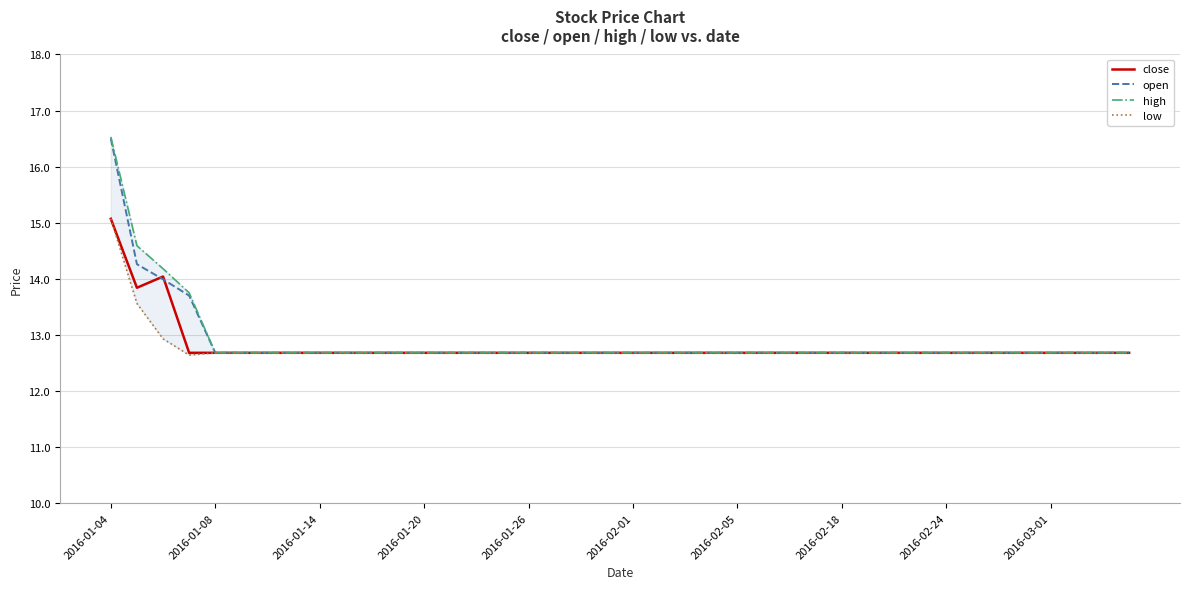

Rank the series at 39 from lowest to highest value.

close, open, high, low